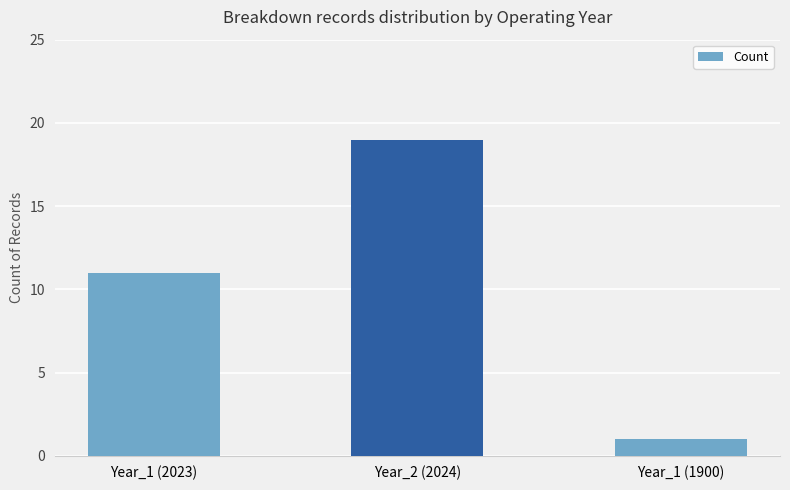

Are the bars horizontal?

No